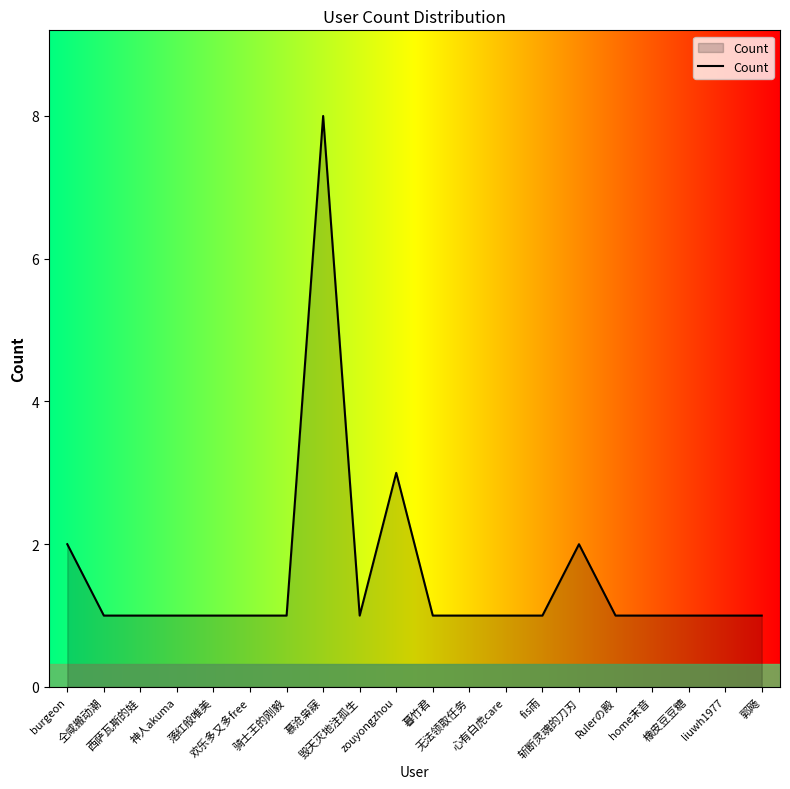

What is the maximum value shown in the chart?

8